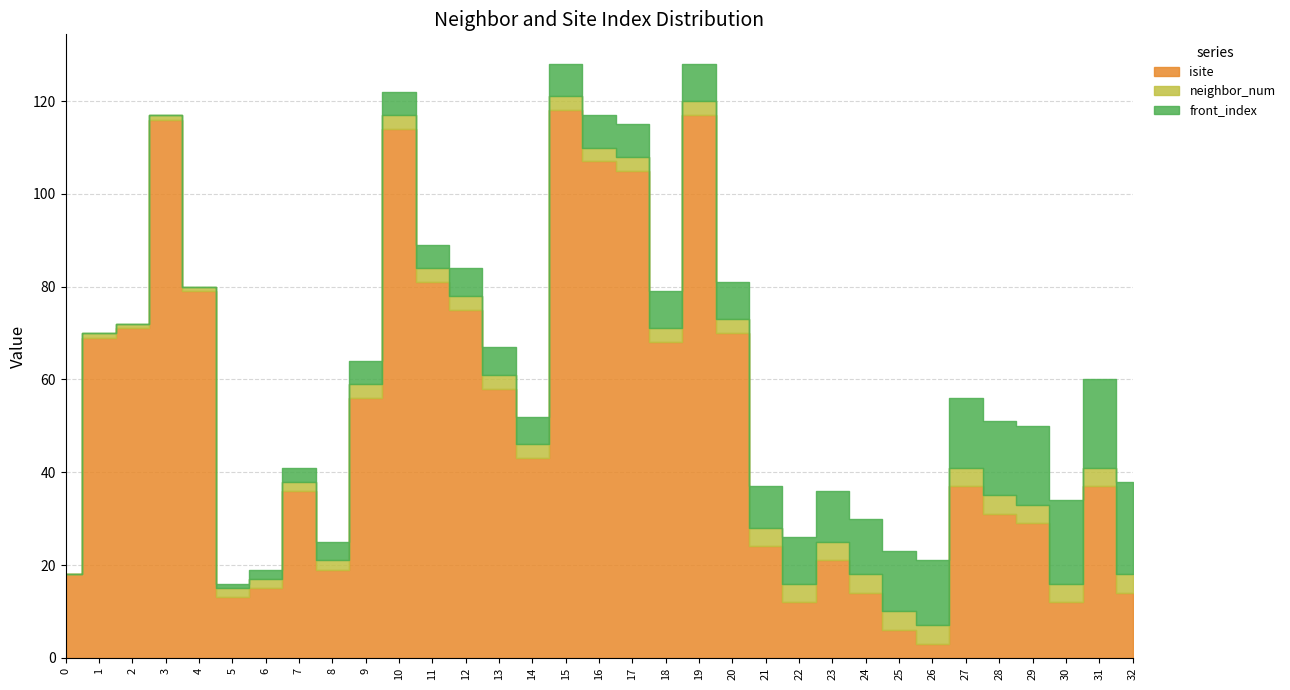

Which series changed the most between 3 and 17?

isite